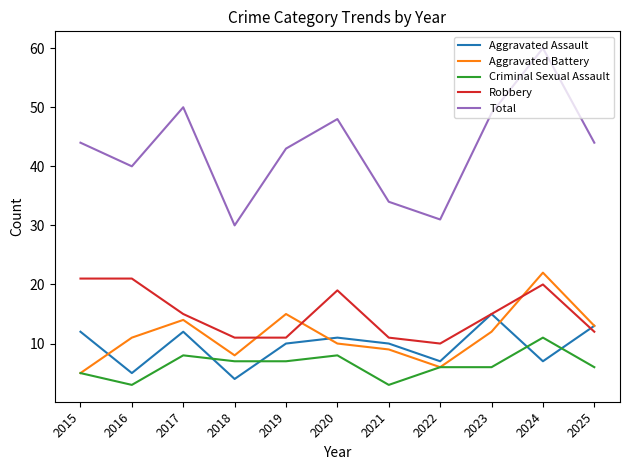

Where do Aggravated Assault and Aggravated Battery first cross each other?

2015 and 2016